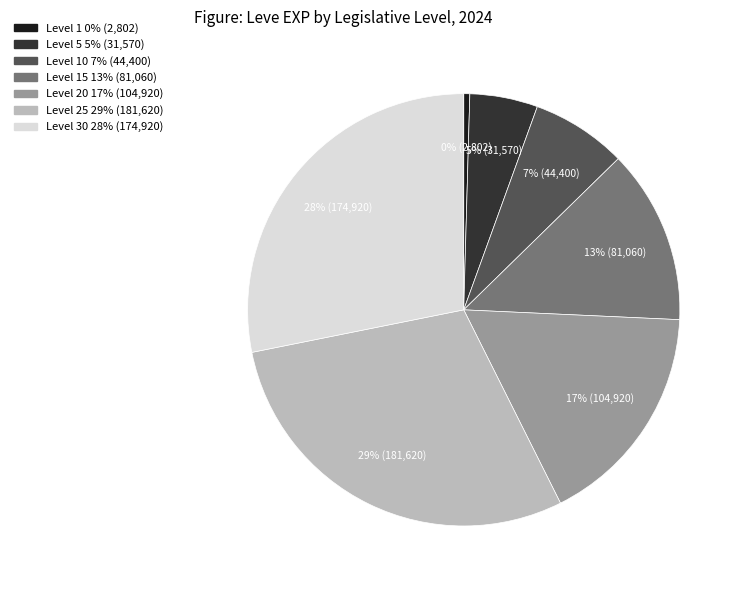

To the nearest percent, what is the difference between the largest and smallest slice percentages?

29%